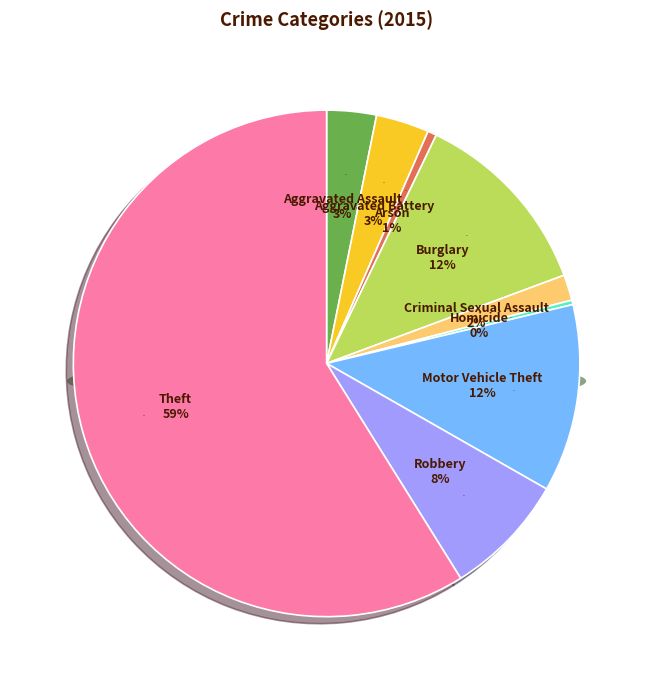

How many slices are in this pie chart?

9